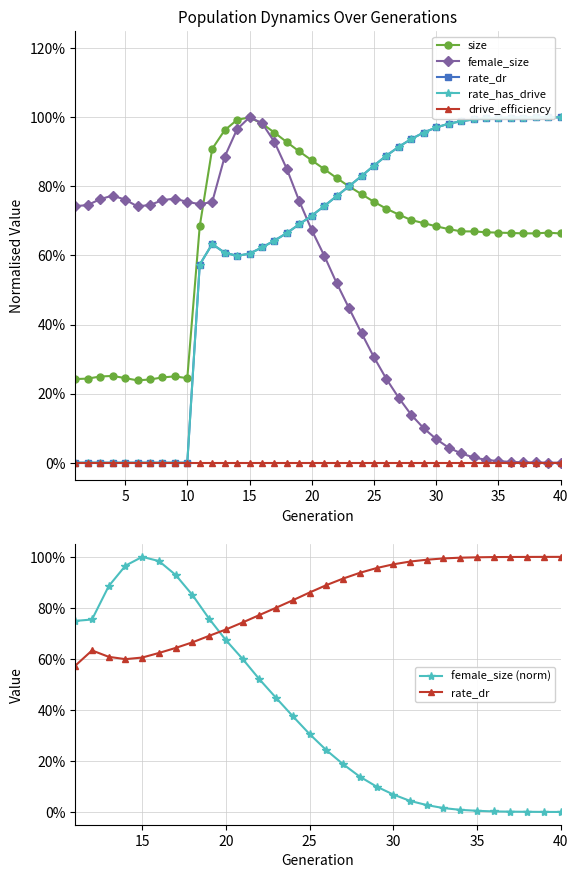

The rate_has_drive series shows 0.6 at 13. True or false?

True